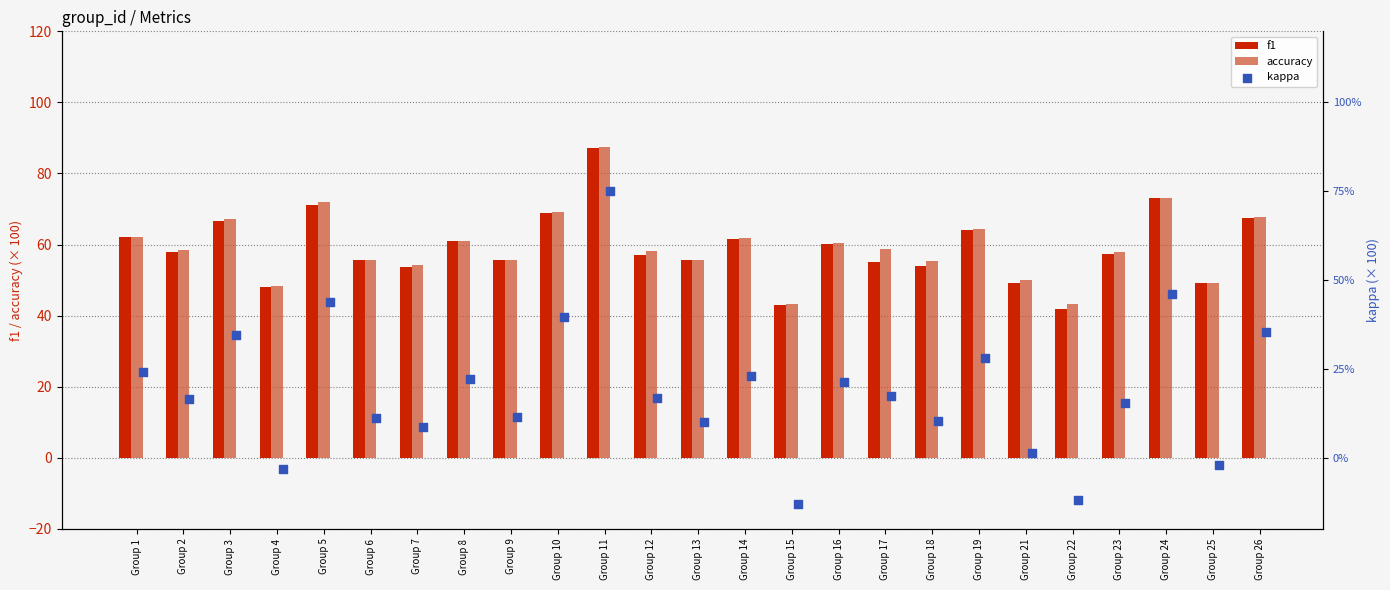

What are all the series names shown in the legend?

f1, accuracy, kappa